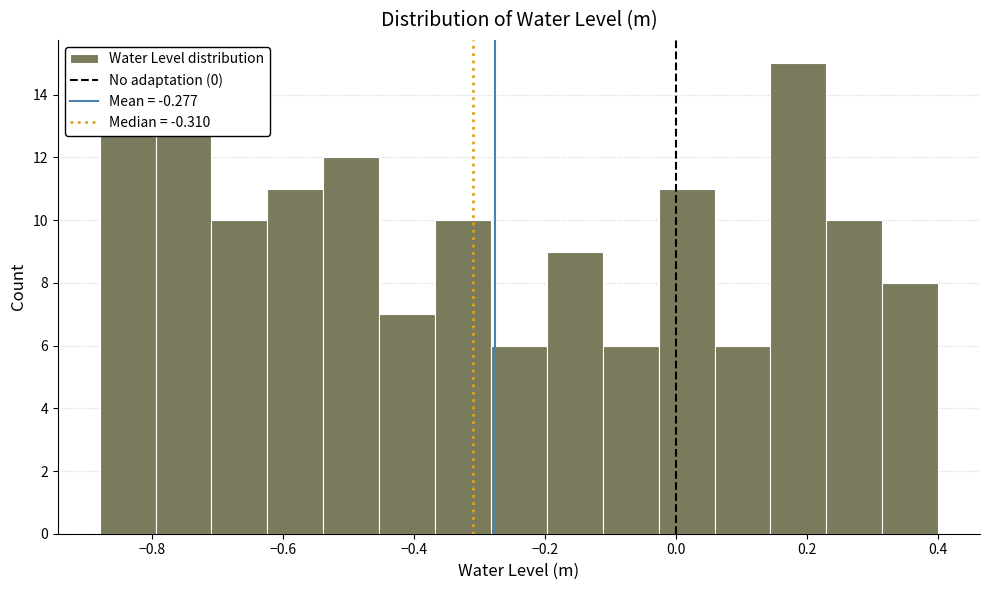

Which range on the x-axis has the tallest bar?

0.14 to 0.22